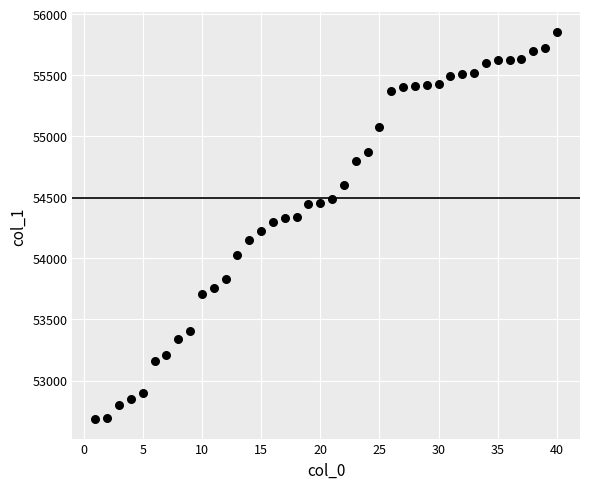

What is the range of Y values (max minus min)?

3172